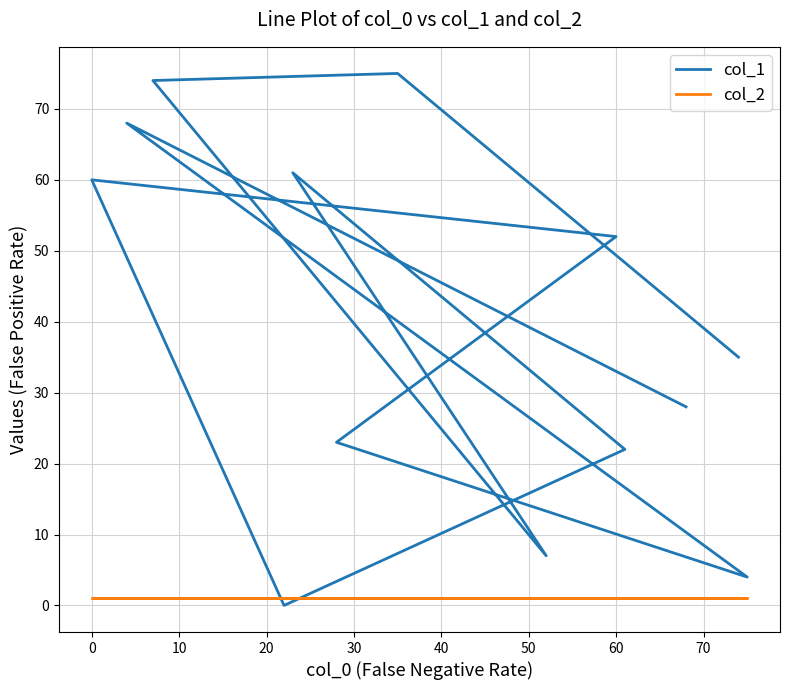

How many lines are shown in the chart?

2